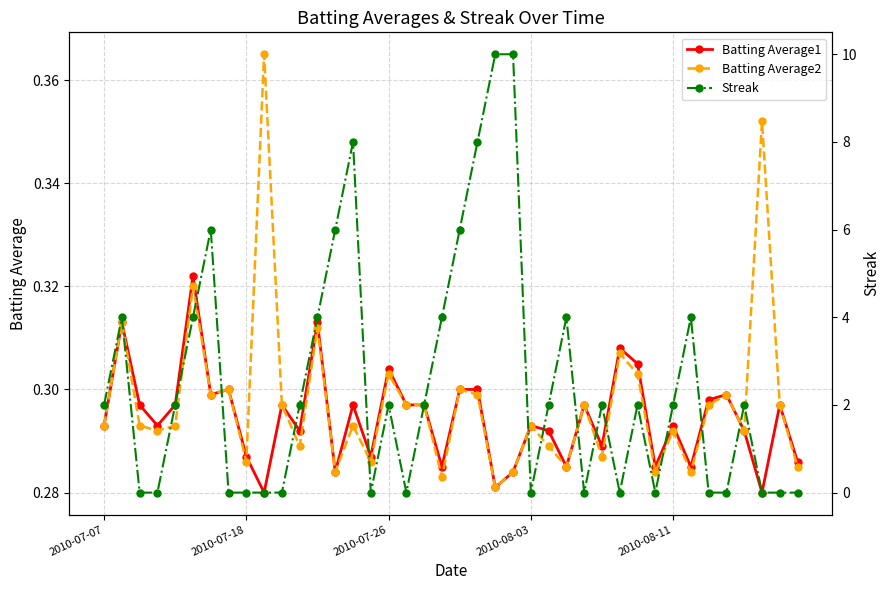

What is the value of the Batting Average2 point at the 9th from the left?

0.3